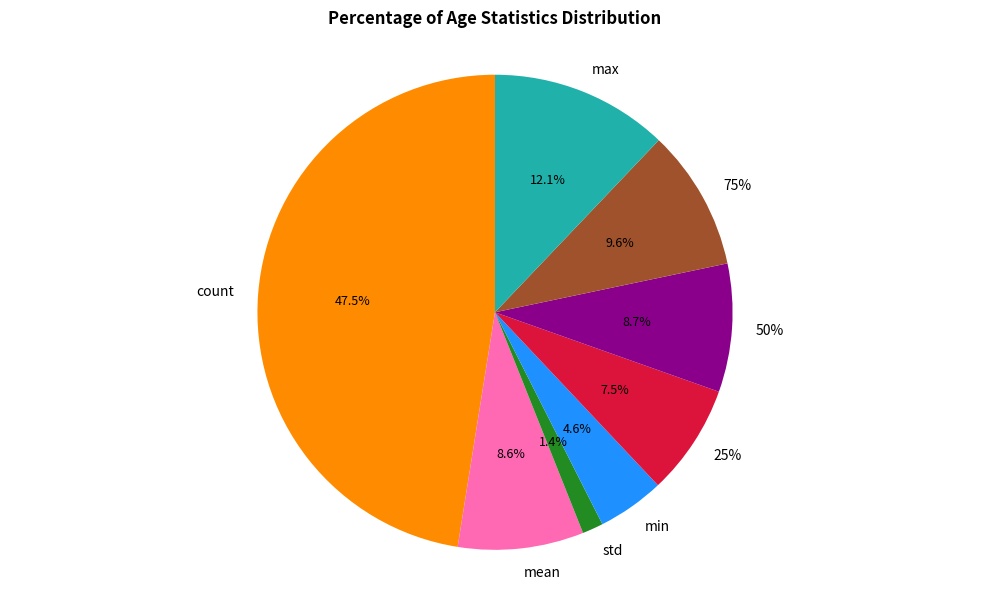

What is the largest slice in the pie chart?

count